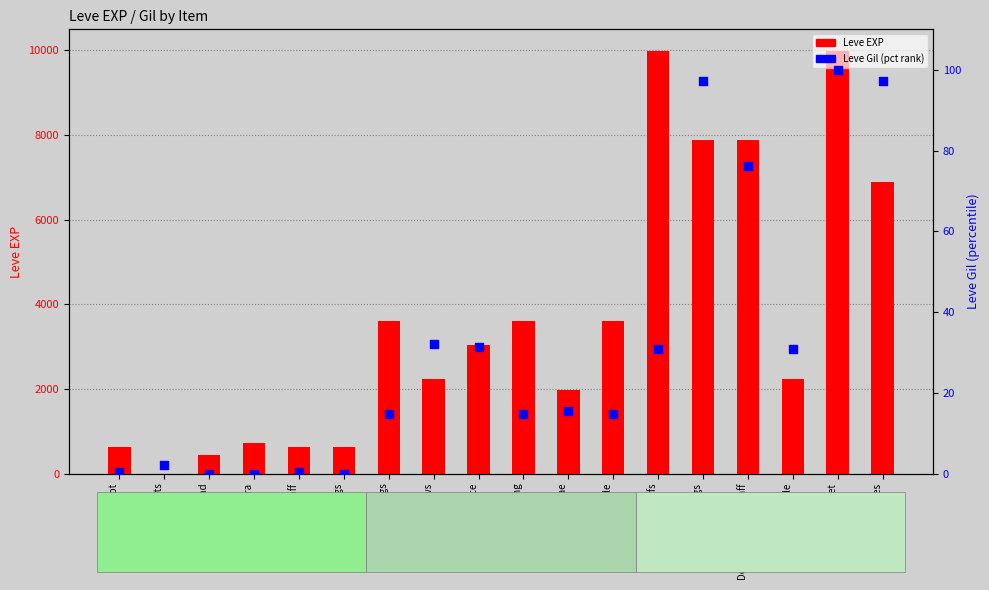

Which series has the widest spread of Y values?

Leve EXP